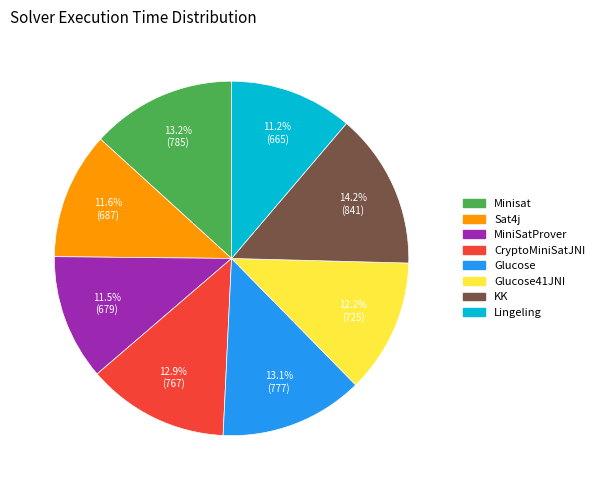

To the nearest percent, what is the difference between the largest and smallest slice percentages?

3%